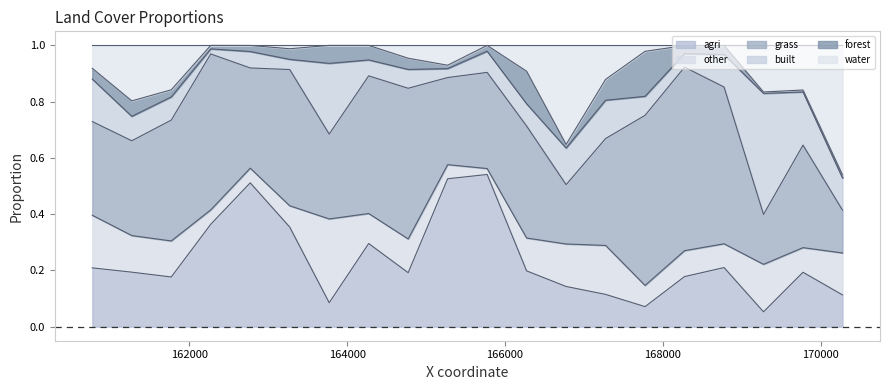

In forest, how many points are lower than both neighbors (excluding endpoints)?

5